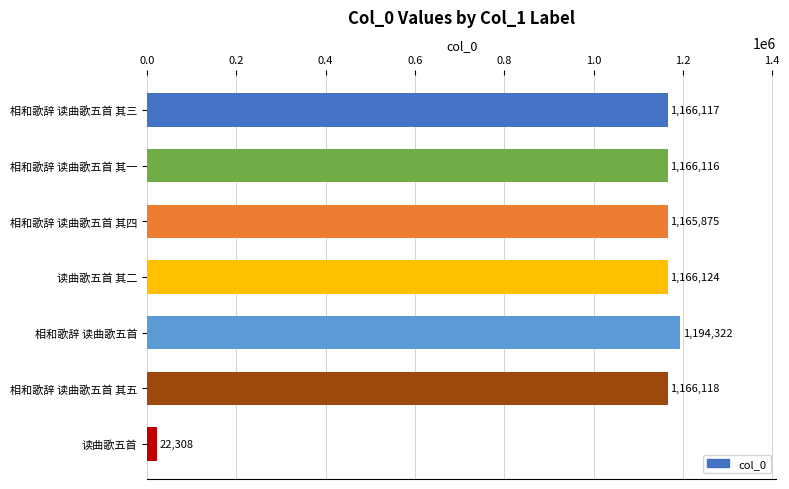

What is the label of the 2nd bar from the bottom?

相和歌辞 读曲歌五首 其五